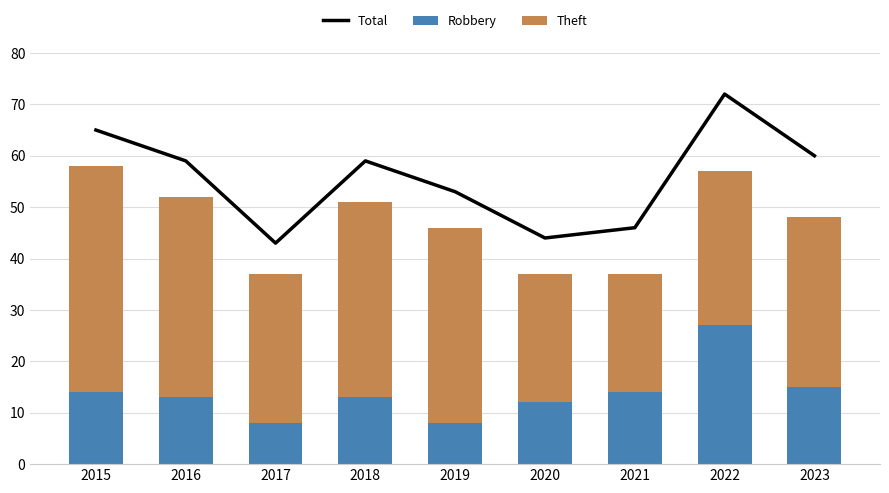

At how many categories does at least one series exceed 63?

2